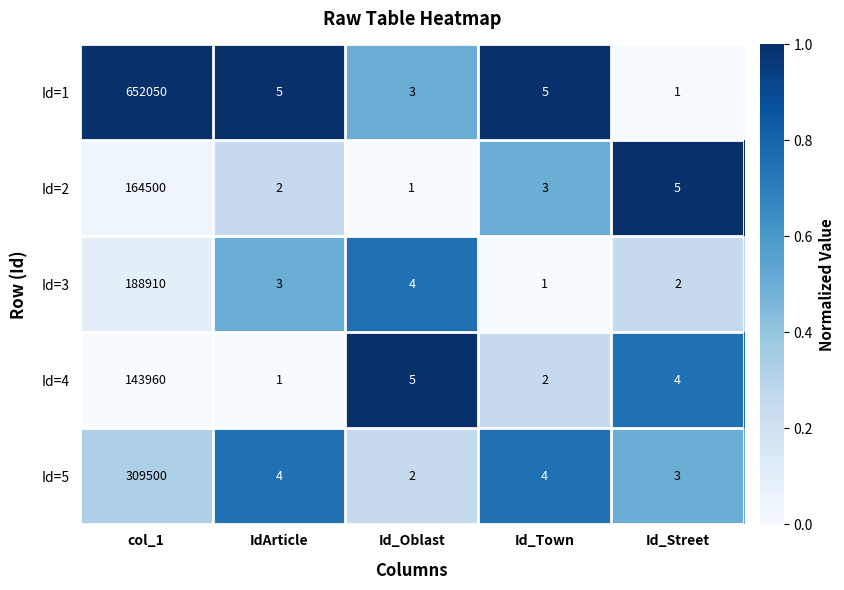

How many series are shown in this chart?

5